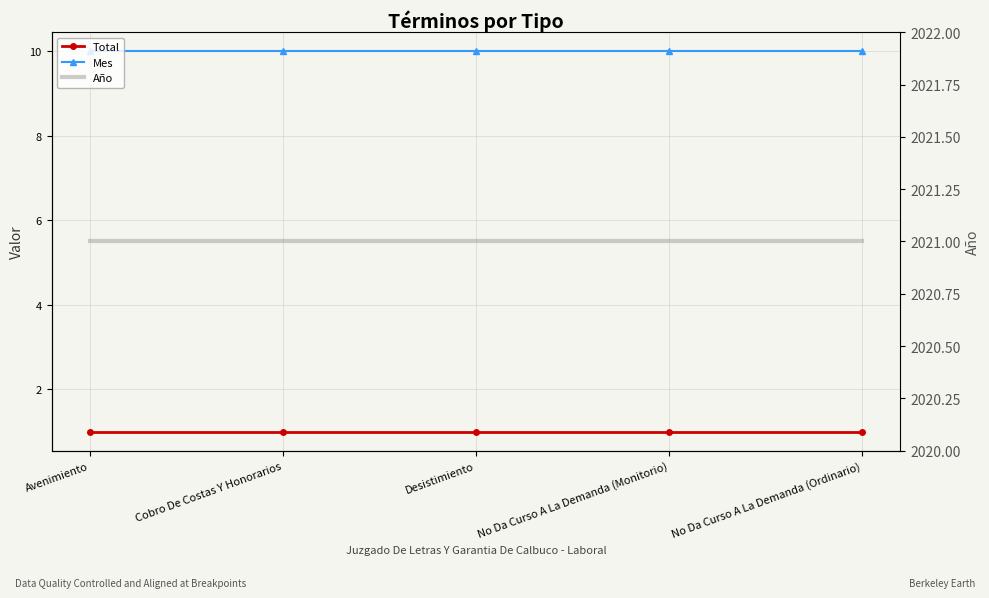

At which category does the chart reach its minimum across all series?

Avenimiento